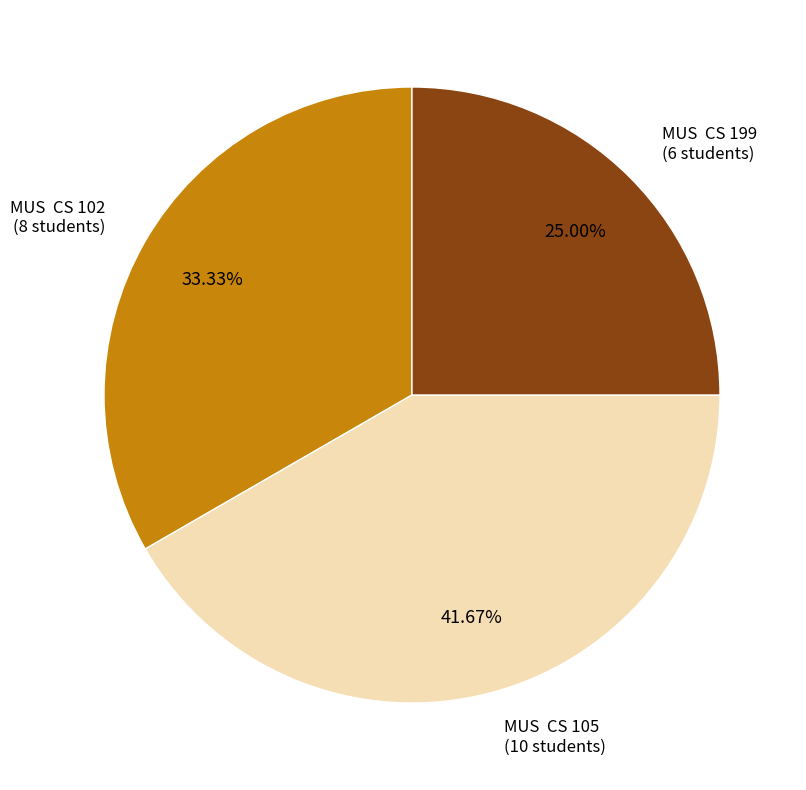

Rank the categories by value from highest to lowest.

MUS CS 105, MUS CS 102, MUS CS 199